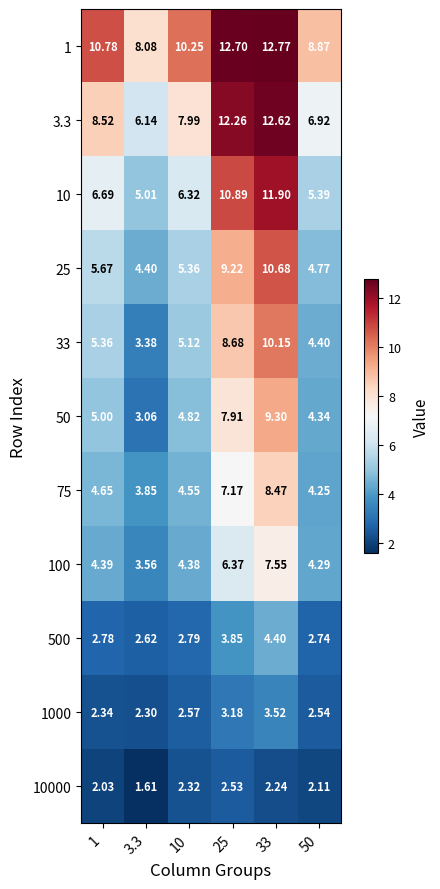

Is the value of 25 at 50 greater than the value of 10000 at 50?

Yes